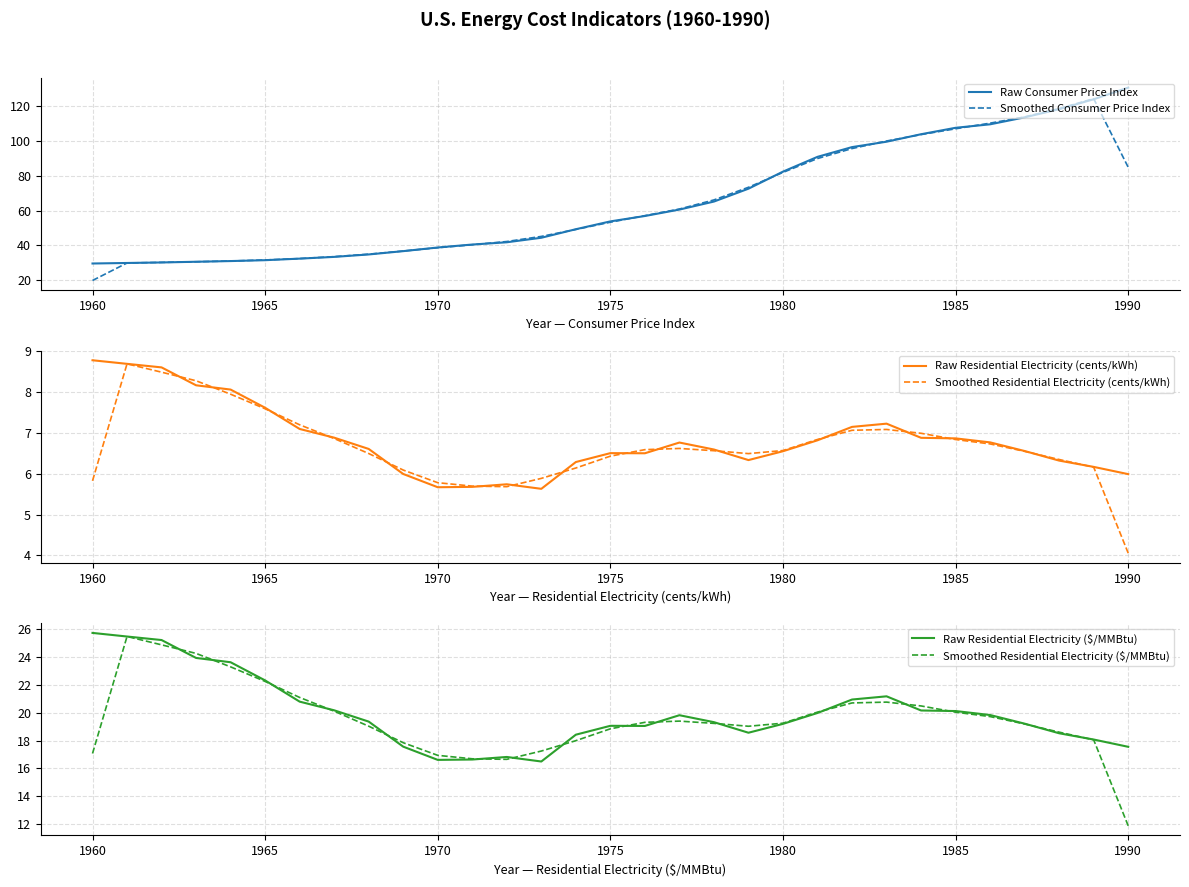

What is the highest value of the Smoothed Residential Electricity (cents/kWh) series?

8.7